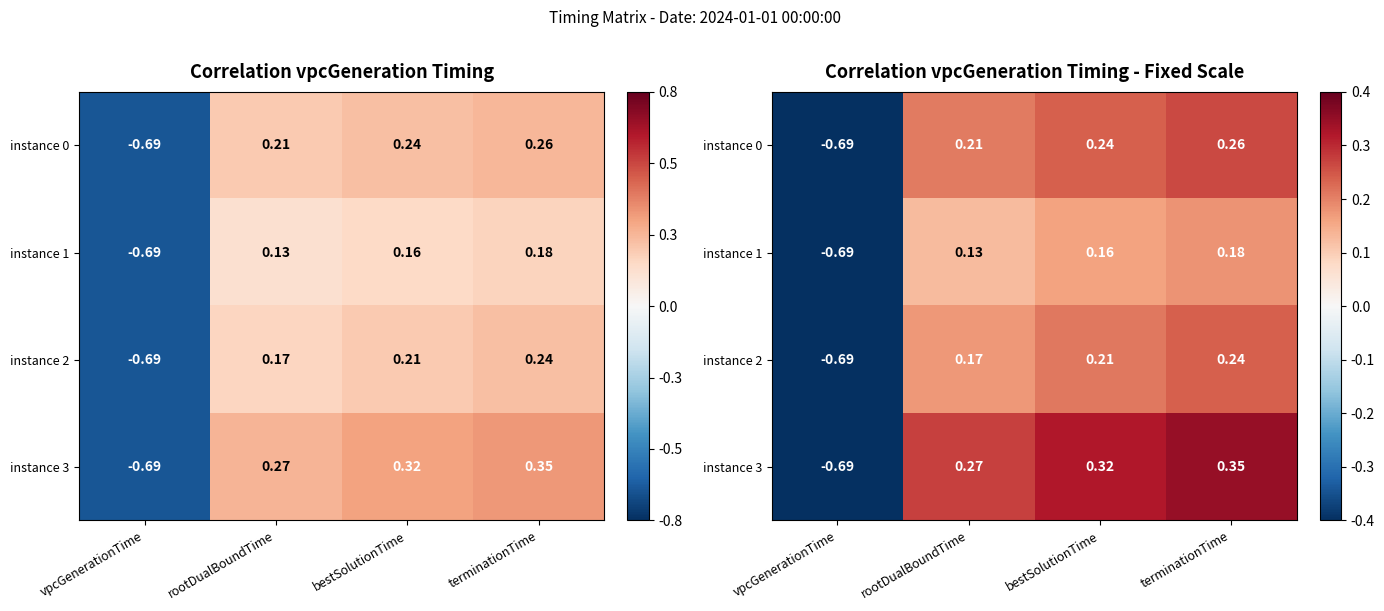

Is it true that instance 2 equals 0.2 at terminationTime?

True